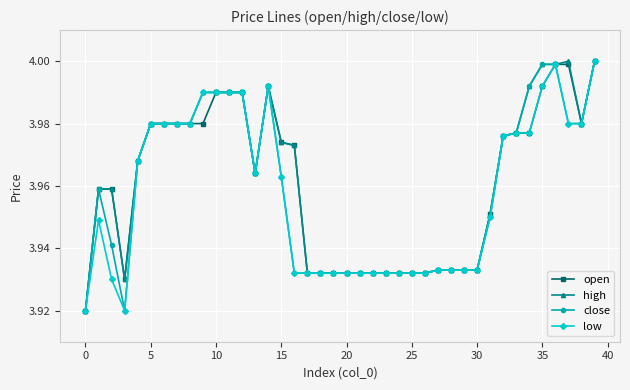

How many series are shown in this chart?

4